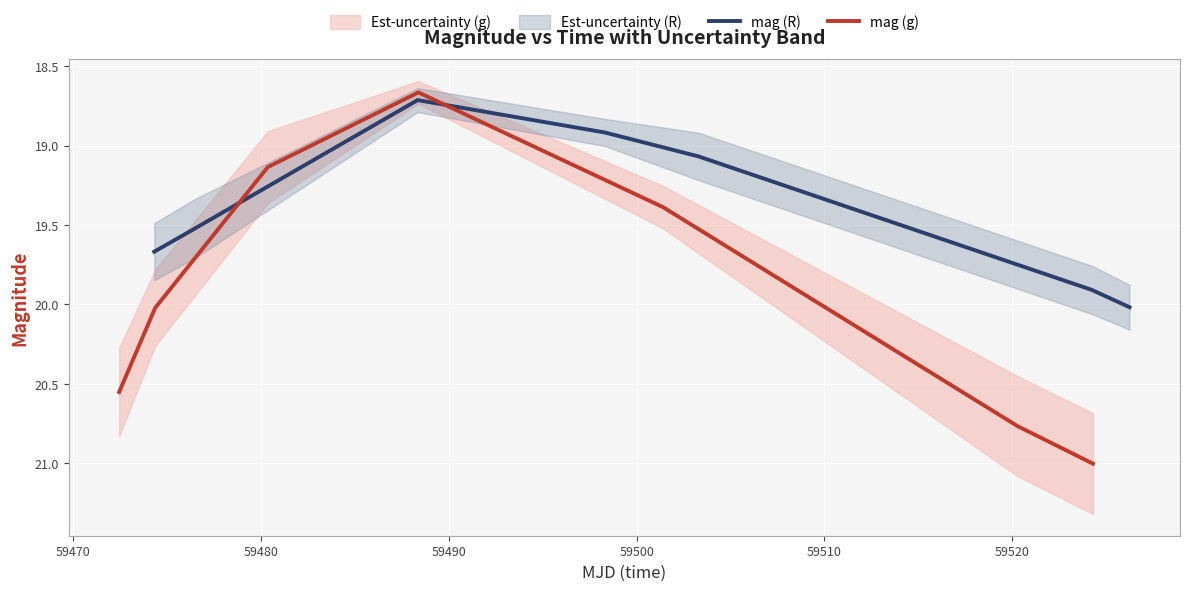

List the series in order of their peak value, highest first.

mag (g), mag (R)